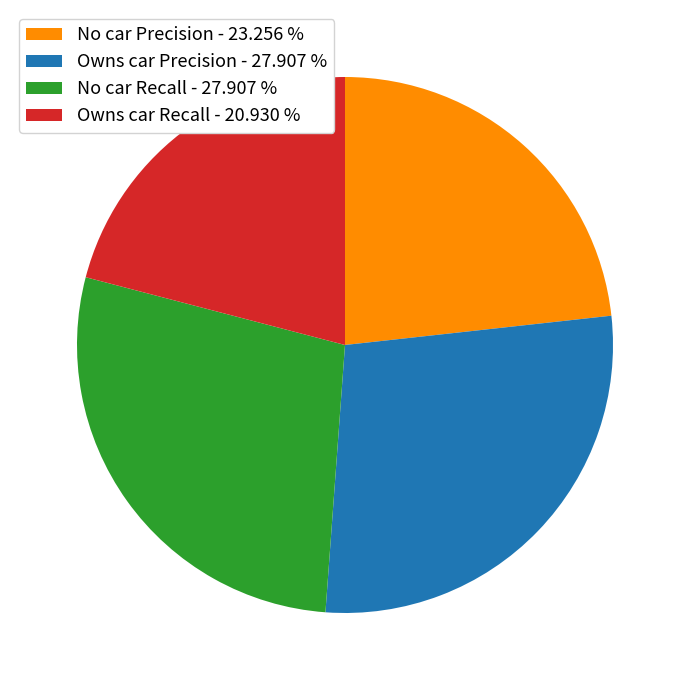

Which has a higher value, Owns car Precision - 27.907 % or Owns car Recall - 20.930 %?

Owns car Precision - 27.907 %